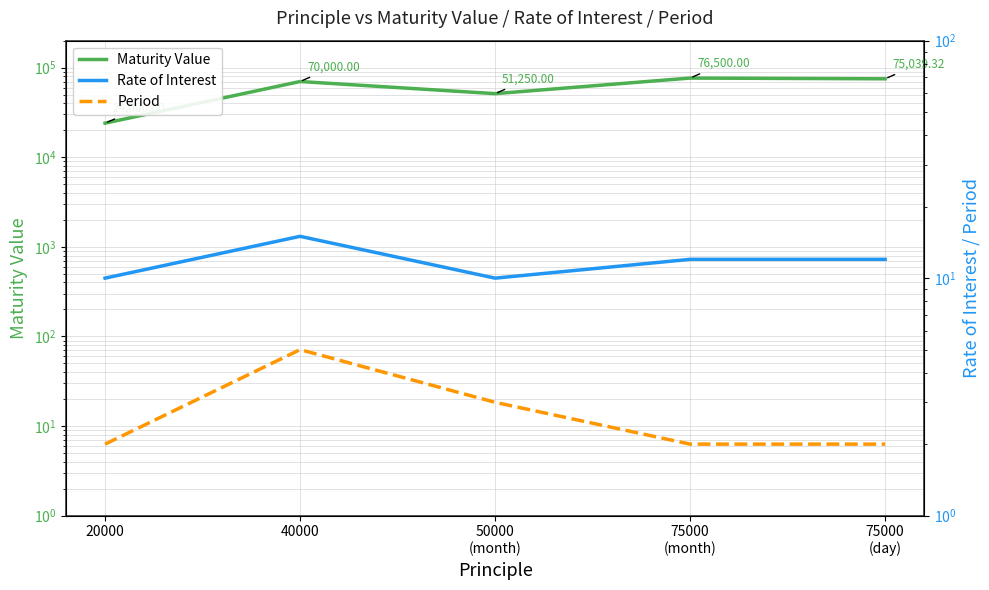

Which series changed the most between 20000 and 40000?

Maturity Value